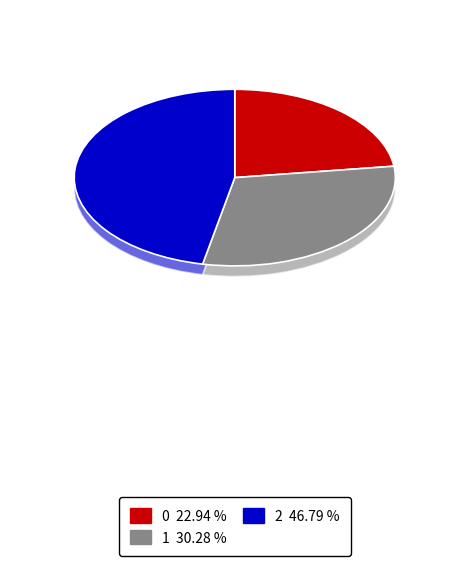

To the nearest percent, what is the difference between the 2 and 0 slice percentages?

24%